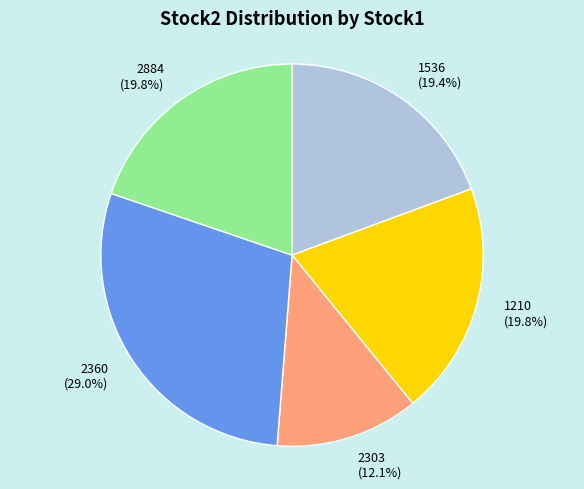

How many slices are in this pie chart?

5